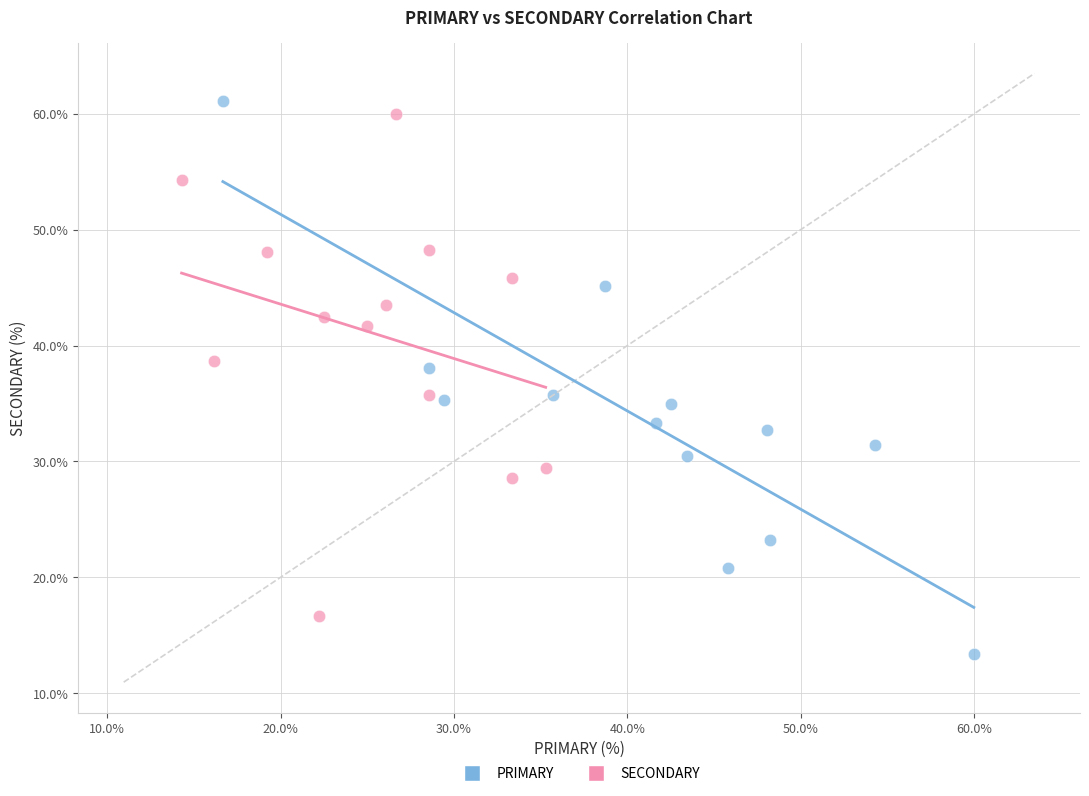

Which series contains the lowest Y value?

PRIMARY